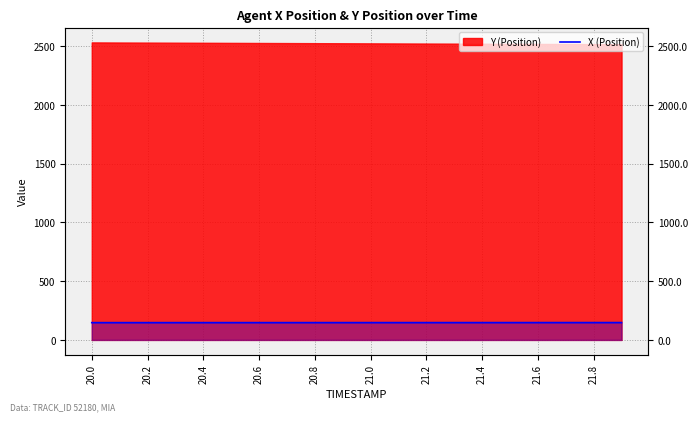

What is the label of the 8th point from the left?

21.4